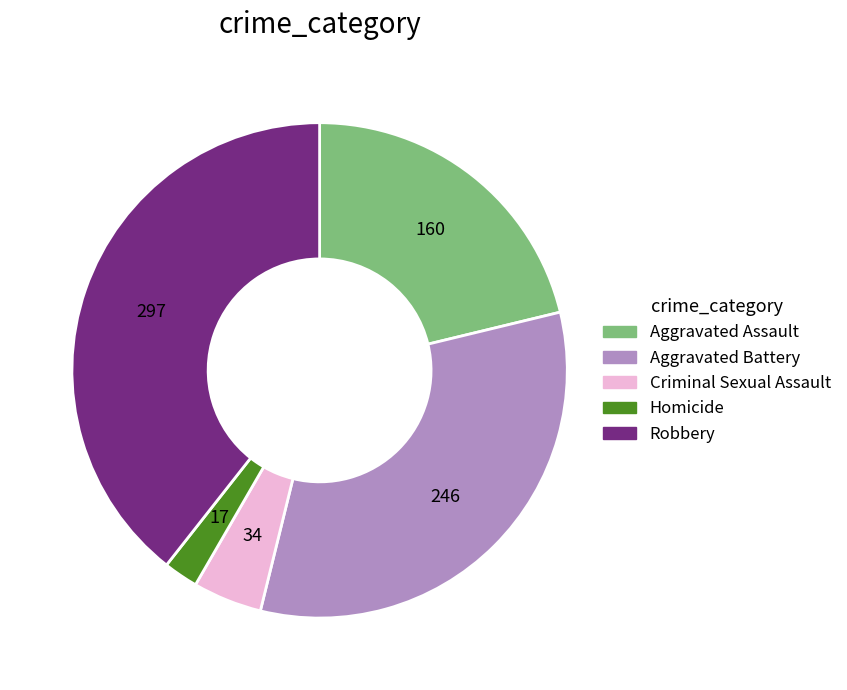

Do Robbery and Homicide together represent more than half of the pie?

No